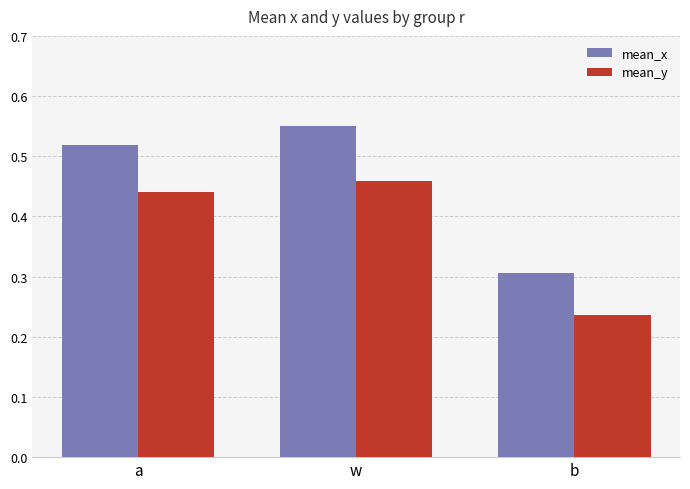

What is the label of the 3rd bar from the right?

a